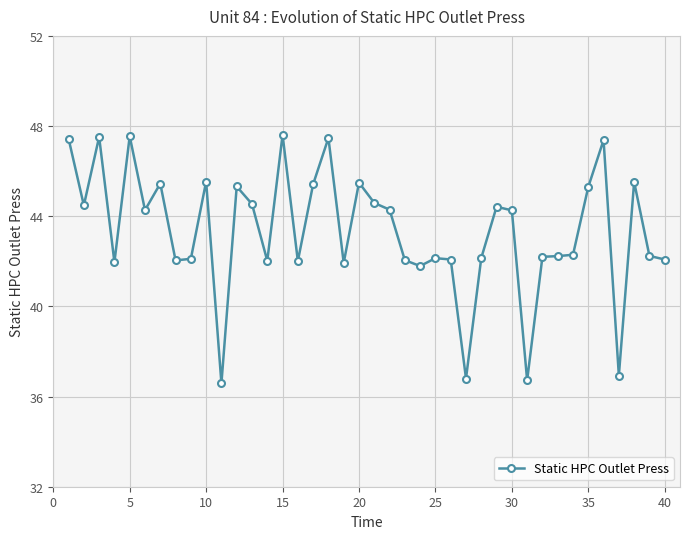

What is the minimum value shown in the chart?

36.6